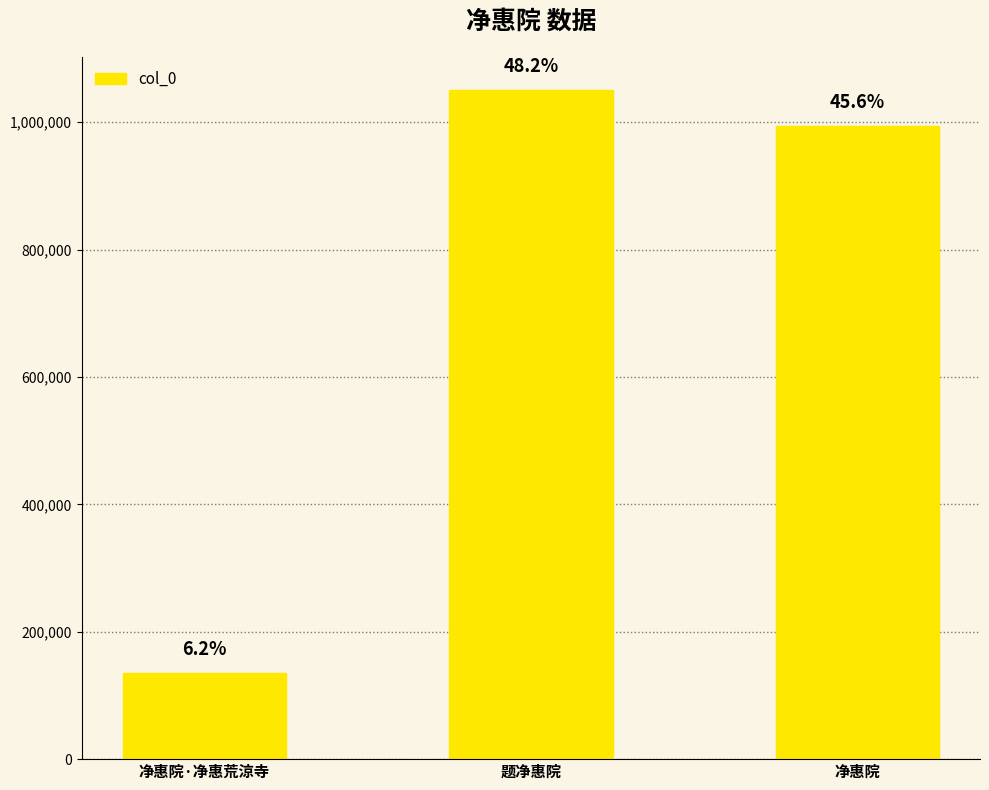

Where does the data first go above 993999?

题净惠院